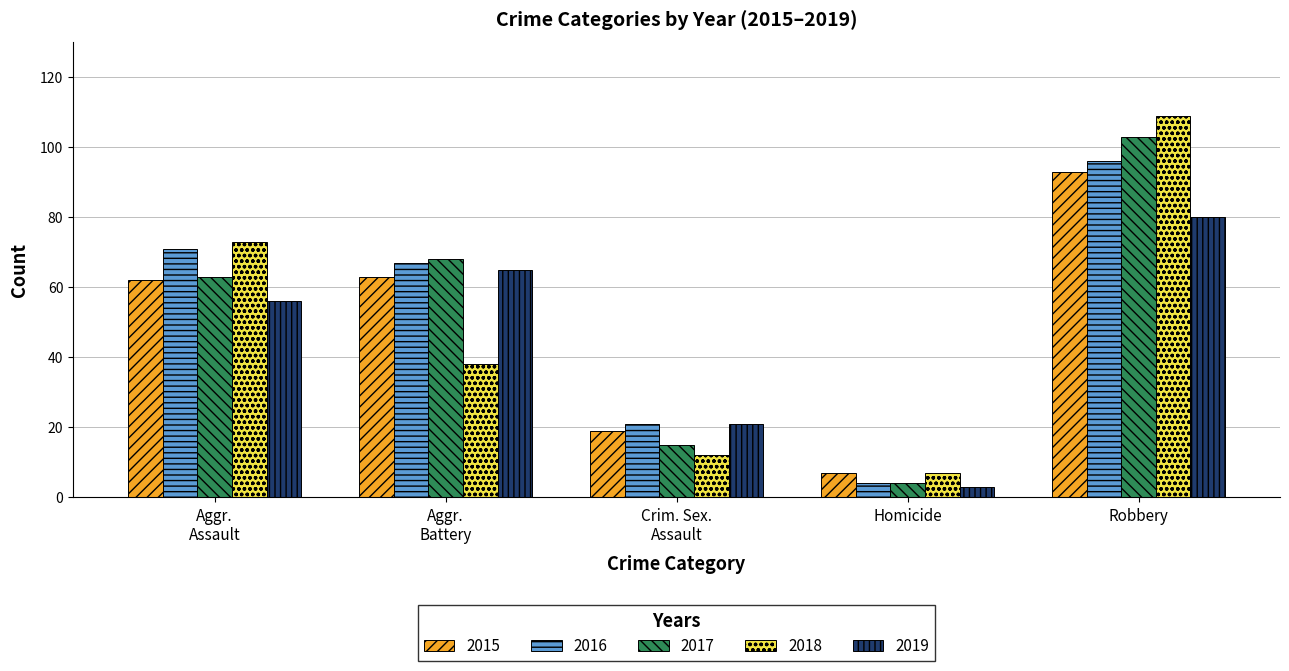

Rank the categories by 2019 value from highest to lowest.

Robbery, Aggr.
Battery, Aggr.
Assault, Crim. Sex.
Assault, Homicide